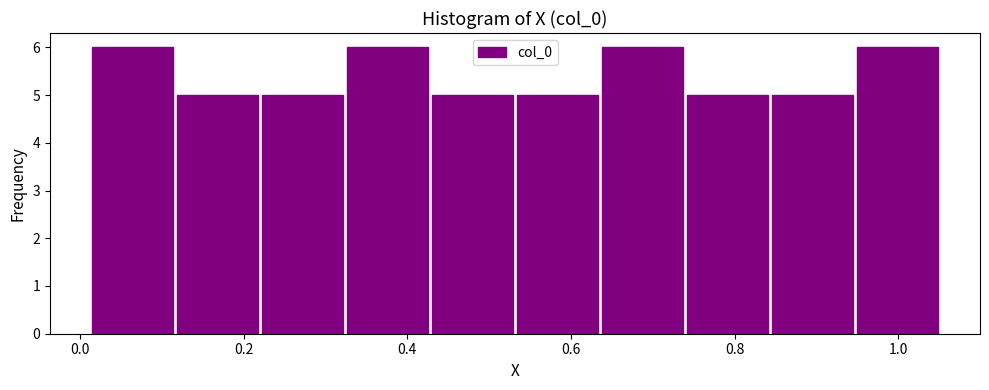

What is the height of the bar covering 0.02 to 0.12 on the x-axis? Neither the bar edges nor the heights are printed on the chart, so give them approximately, as read against the axes.

6